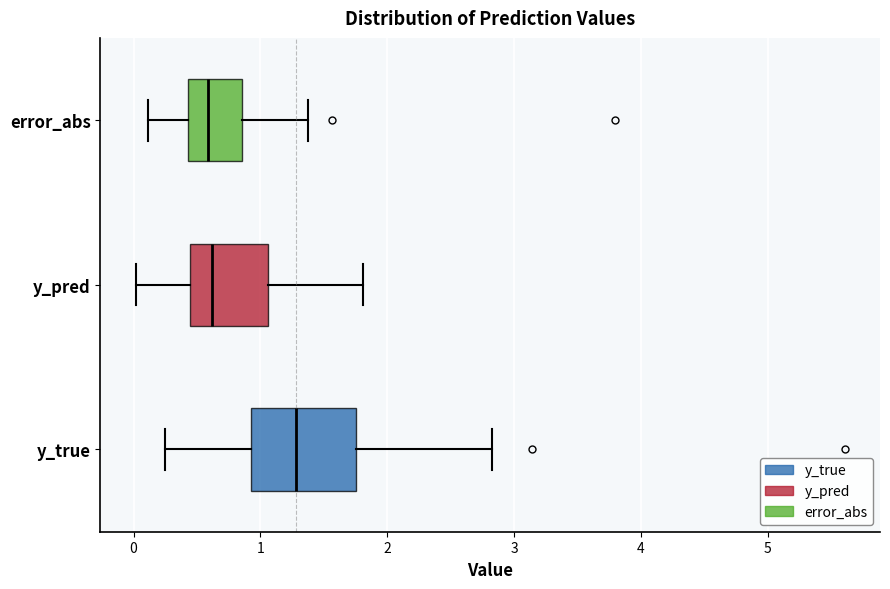

Which box is the widest, from its left edge to its right edge?

y_true